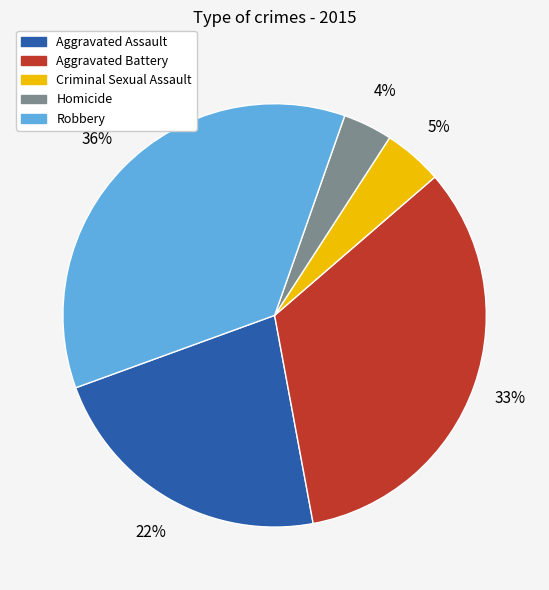

The Aggravated Battery slice represents 22% of the pie. True or false?

False